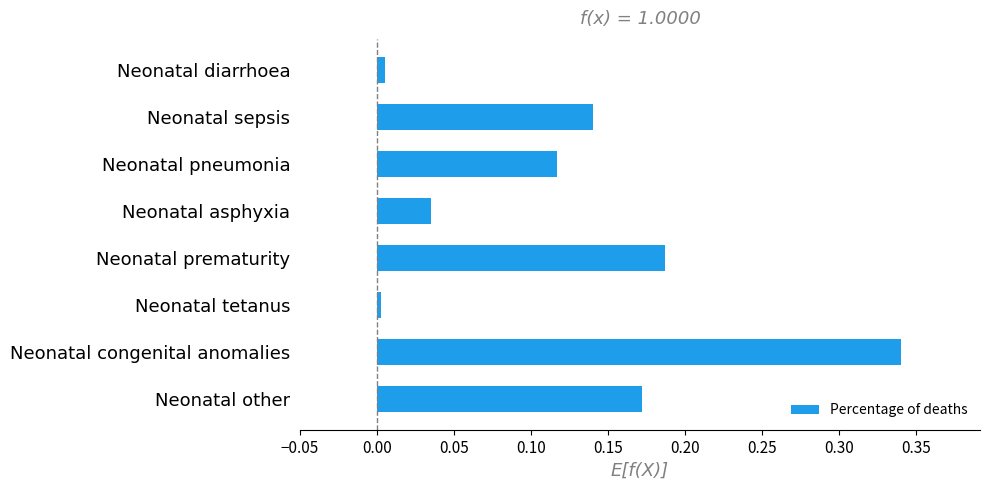

What is the label of the 8th bar from the top?

Neonatal other